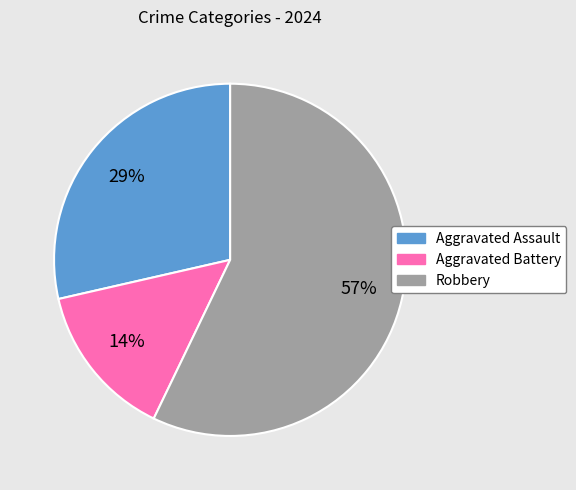

Count the number of slices in the pie.

3